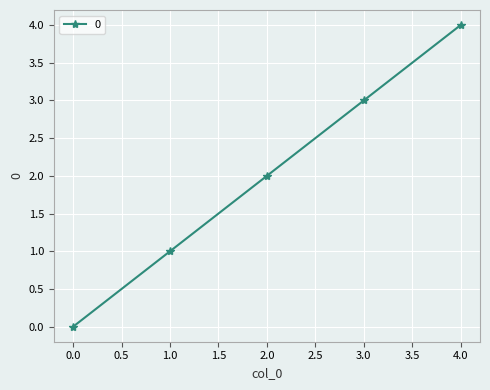

What is the greatest value displayed?

4